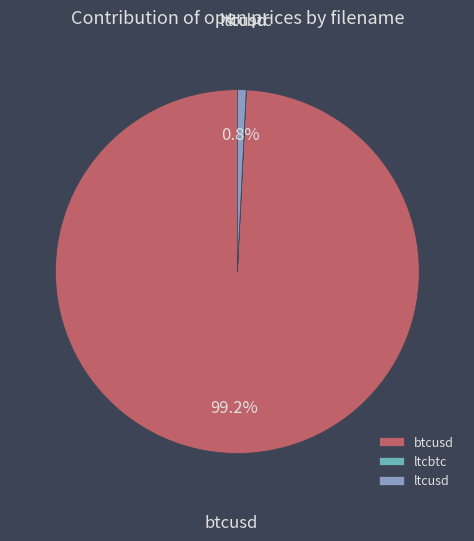

Combined, do ltcusd and btcusd account for over 50%?

Yes